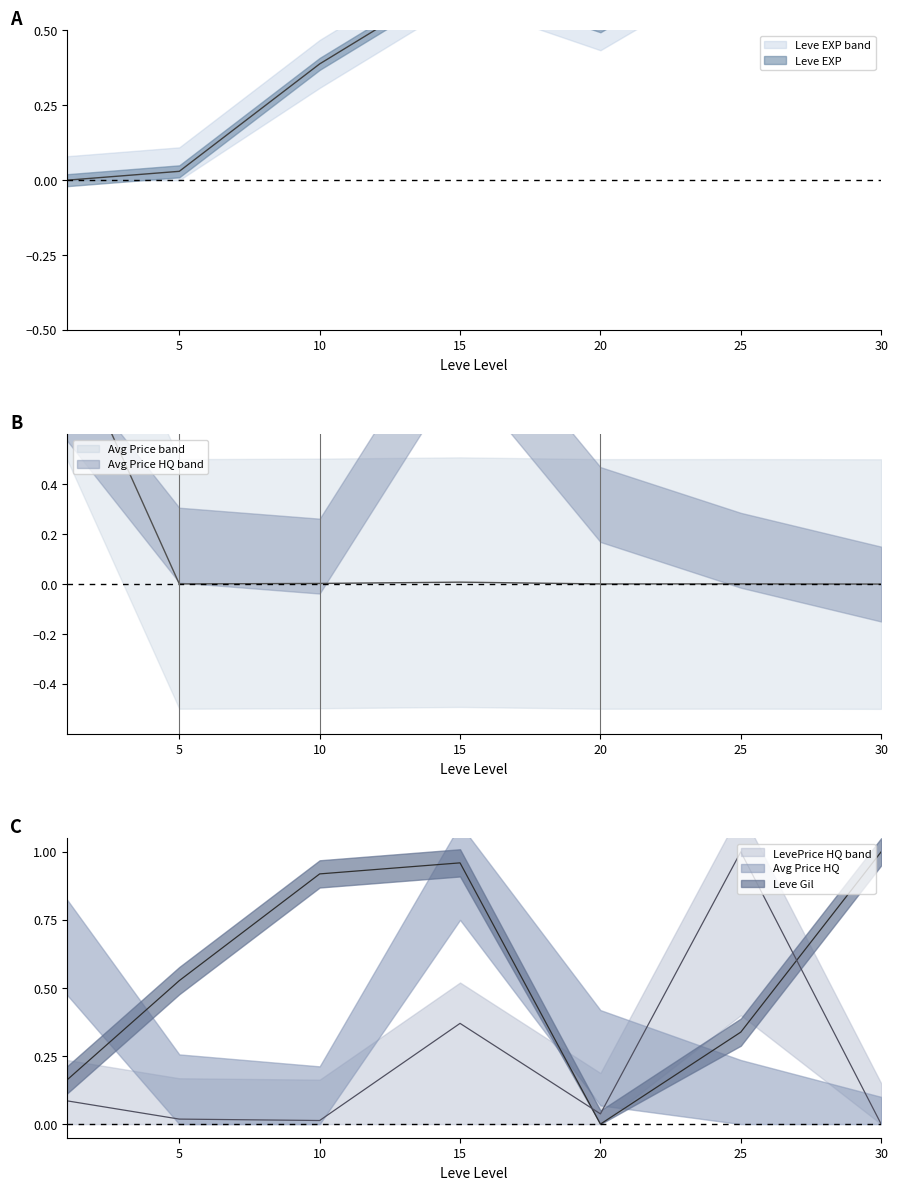

Which label corresponds to the smallest value in the chart?

1